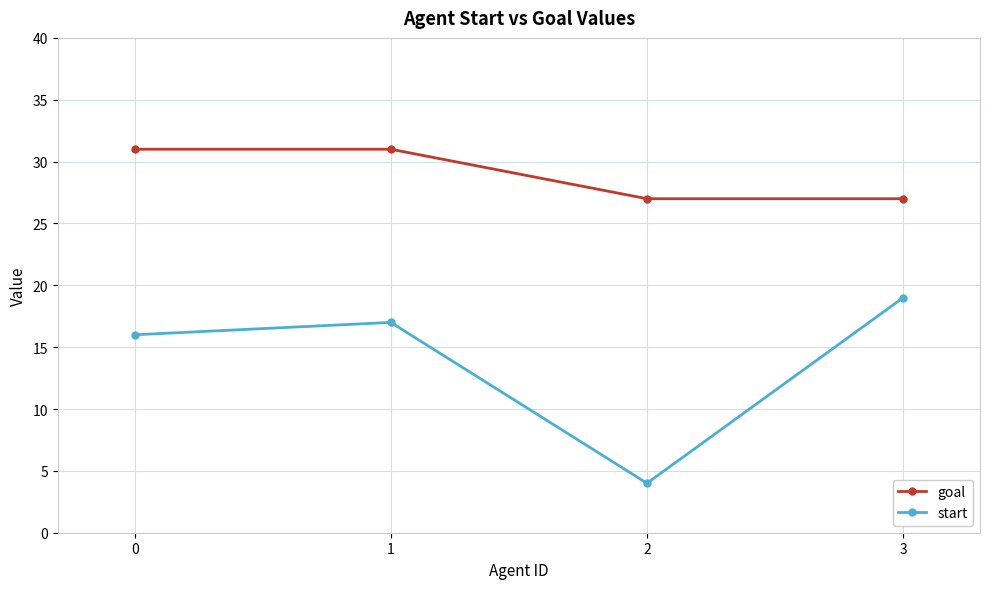

The value of goal at 3 is 27. True or false?

True